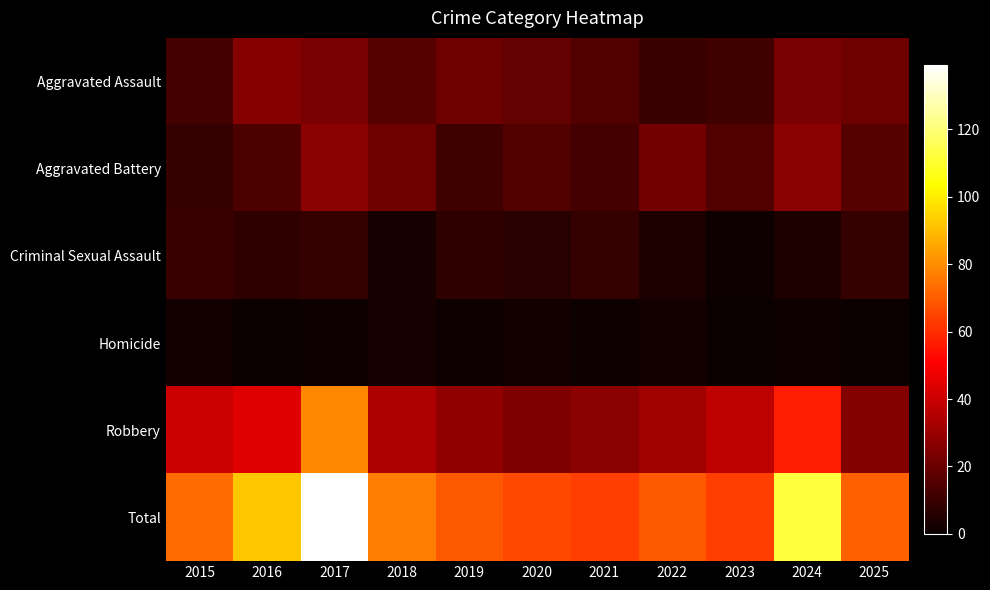

At which category is the sum across all series the highest?

2017